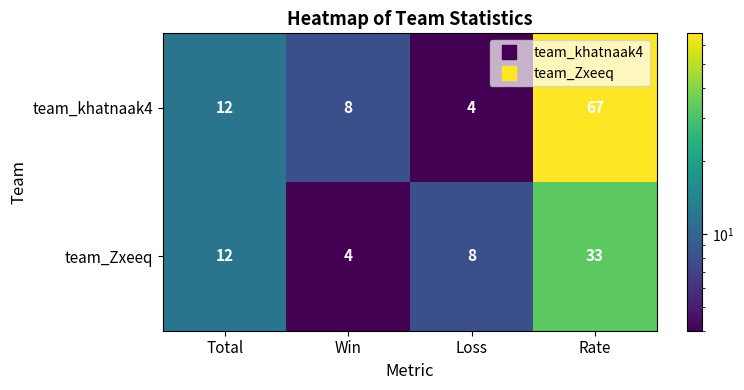

Reading left to right, extract all data points from this chart.

team_khatnaak4: Total=12	Win=8	Loss=4	Rate=67
team_Zxeeq: Total=12	Win=4	Loss=8	Rate=33